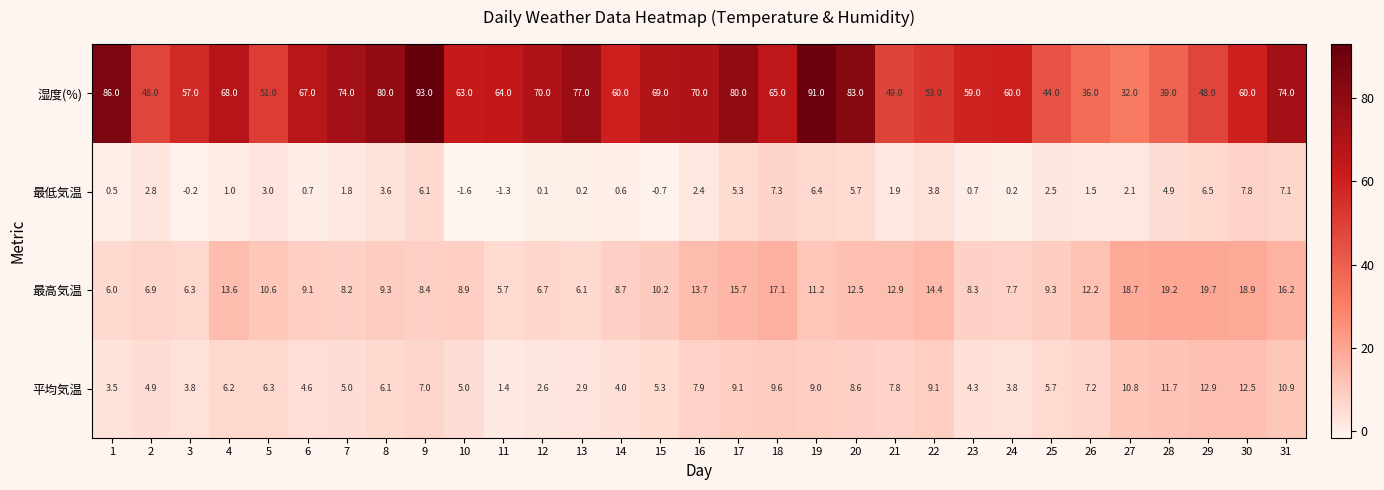

At 11, list the series in order from largest to smallest.

湿度(%), 最高気温, 平均気温, 最低気温